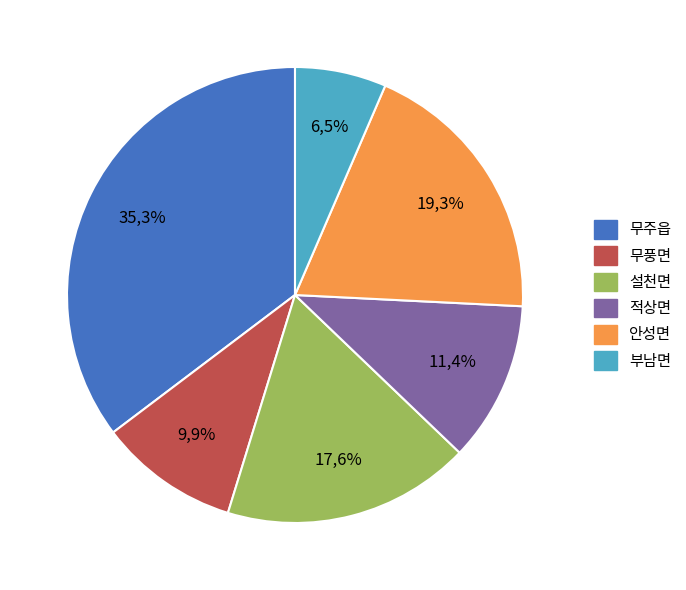

To the nearest percent, what is the average slice percentage?

17%